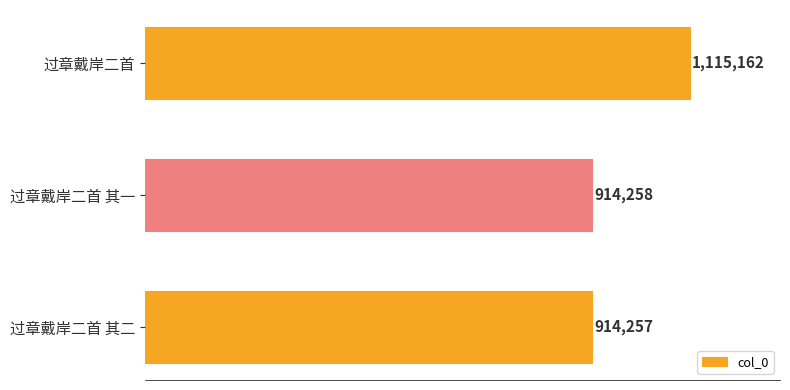

What is the average value?

981226